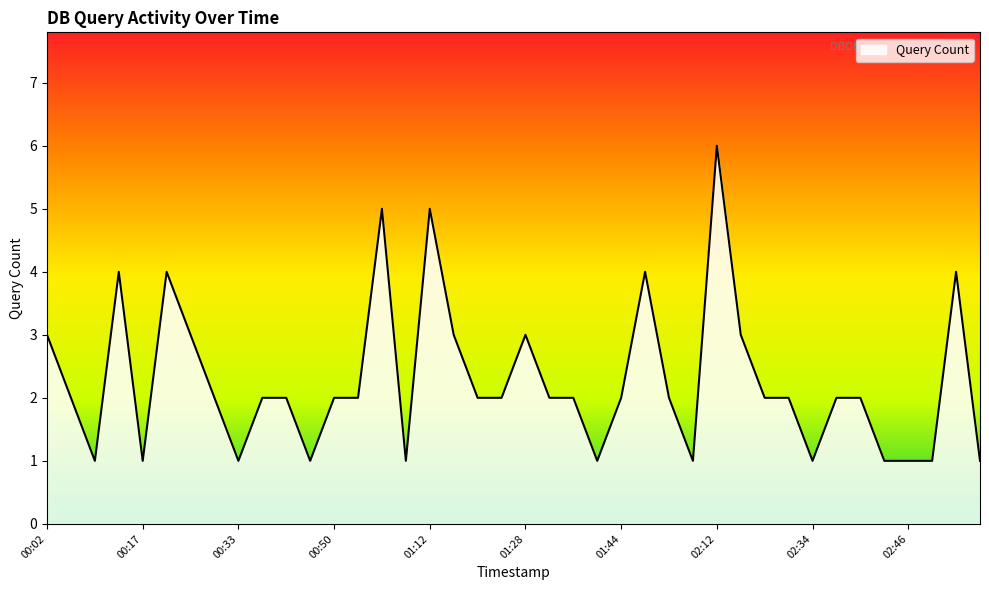

What is the maximum value shown in the chart?

6